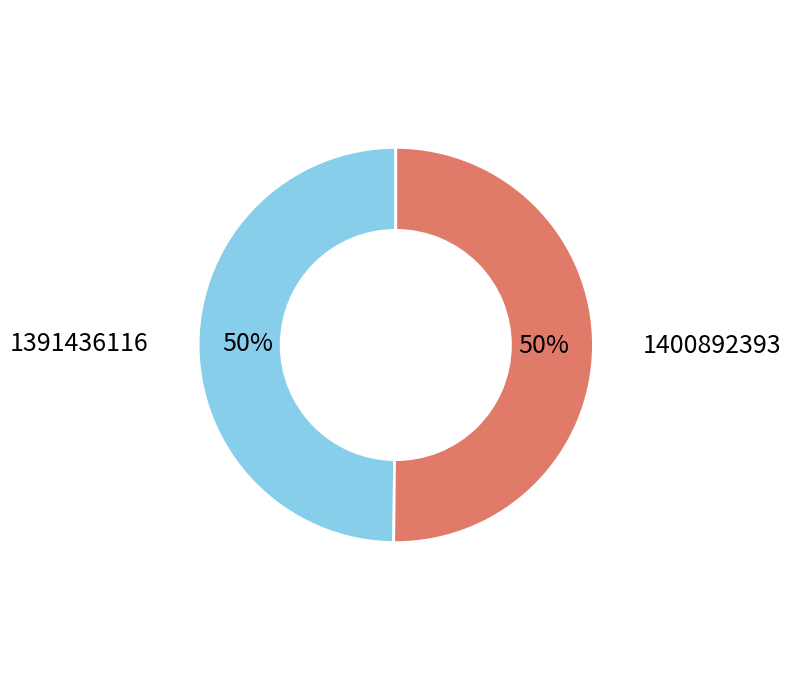

What is the ratio of the value at 1400892393 to the value at 1391436116?

1.0